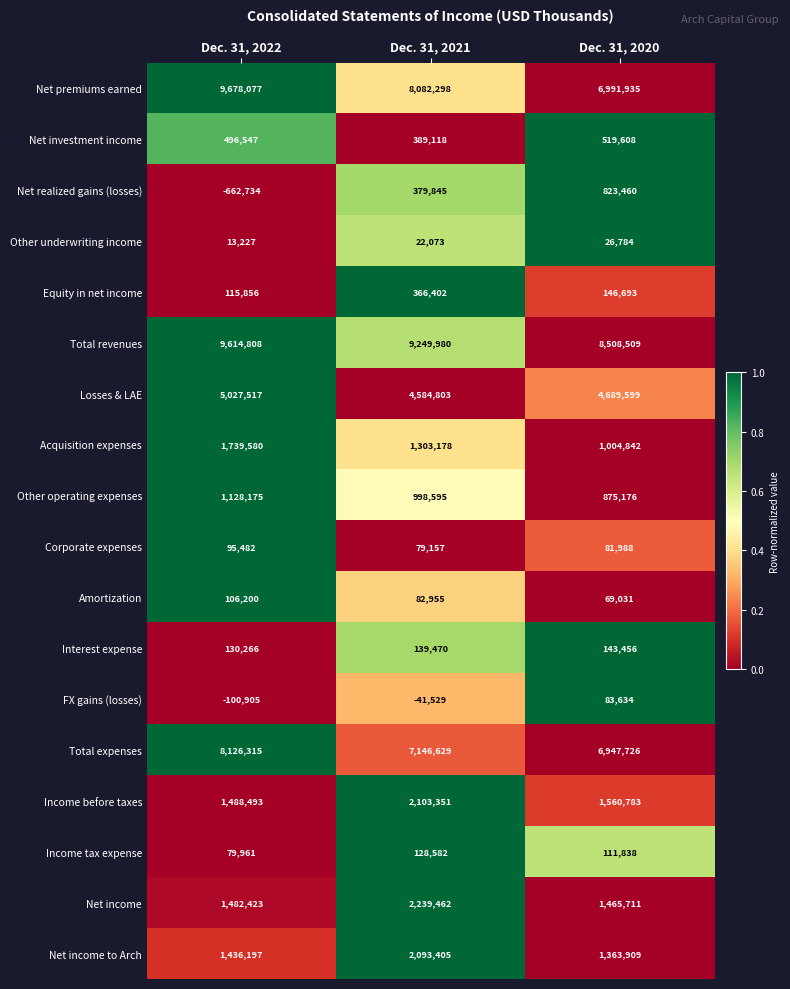

Which series has the widest spread of values?

Net premiums earned